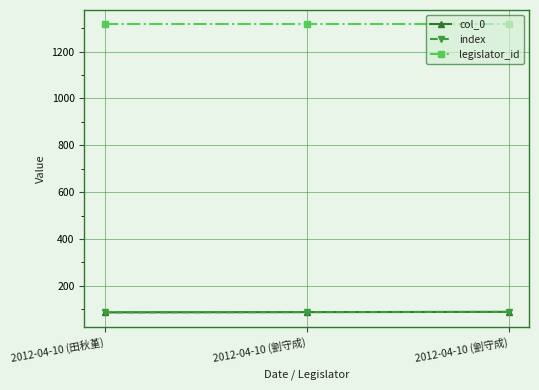

Which category has the lowest value across all series?

2012-04-10 (田秋堇)